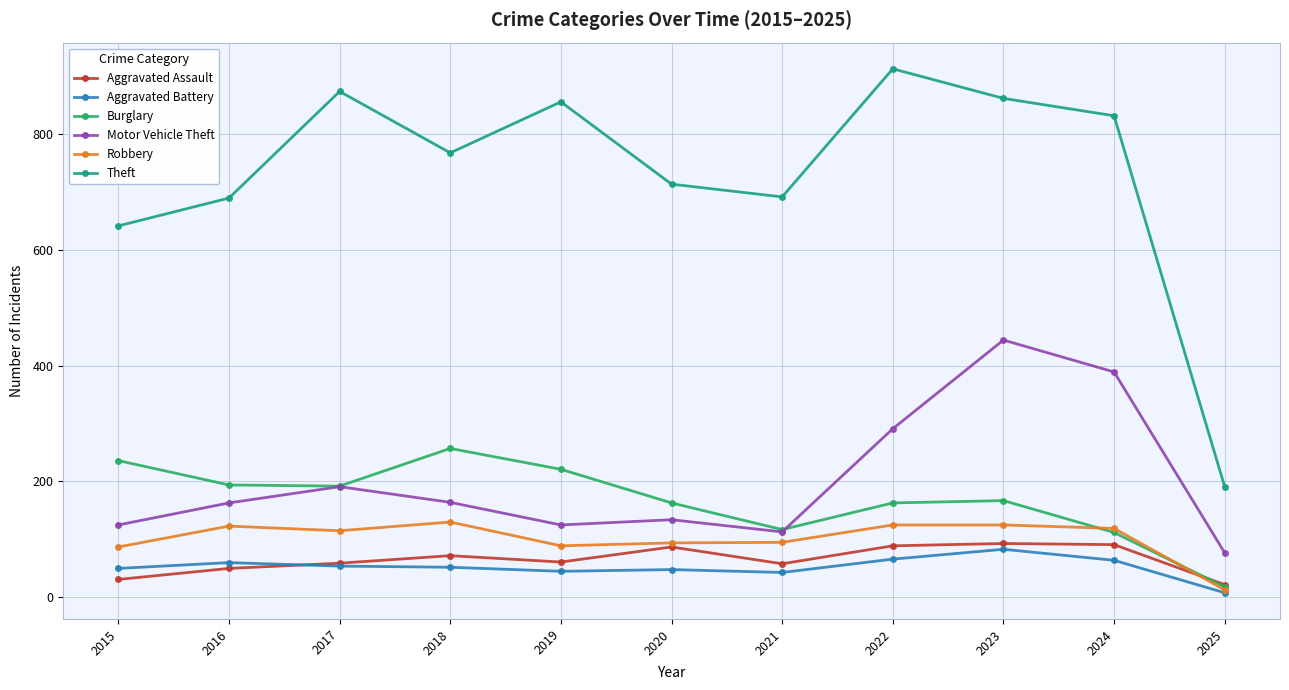

Between 2018 and 2024, which series saw the biggest shift?

Motor Vehicle Theft